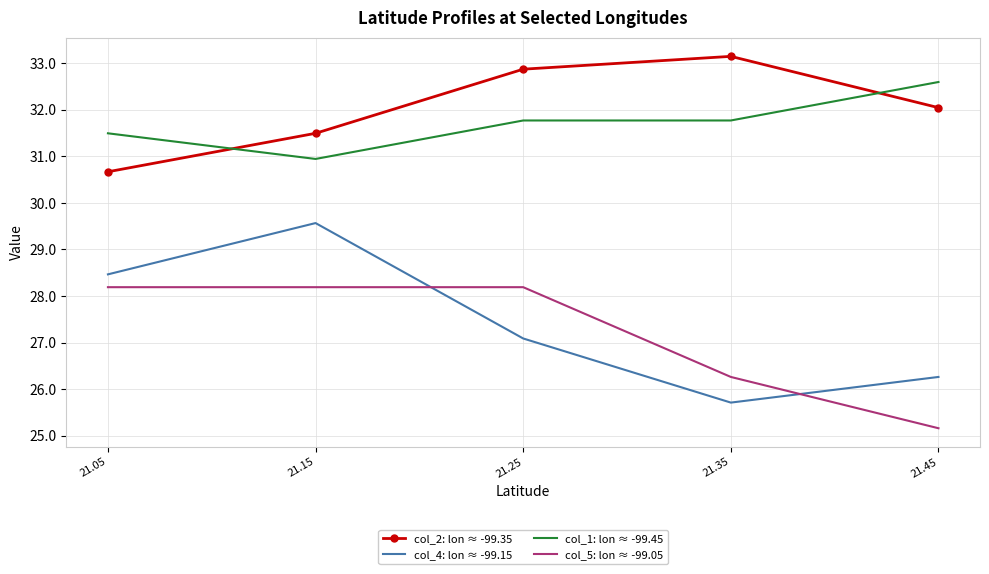

What is the sum of all col_5: lon ≈ -99.05 values?

136.0